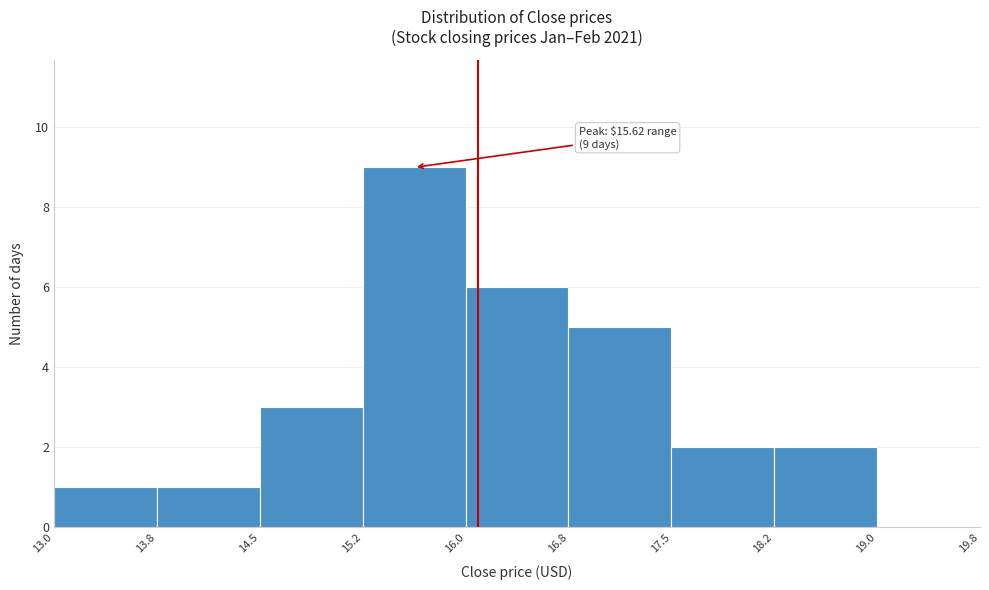

Over which range of the x-axis is the bar tallest?

15.2 to 16.0